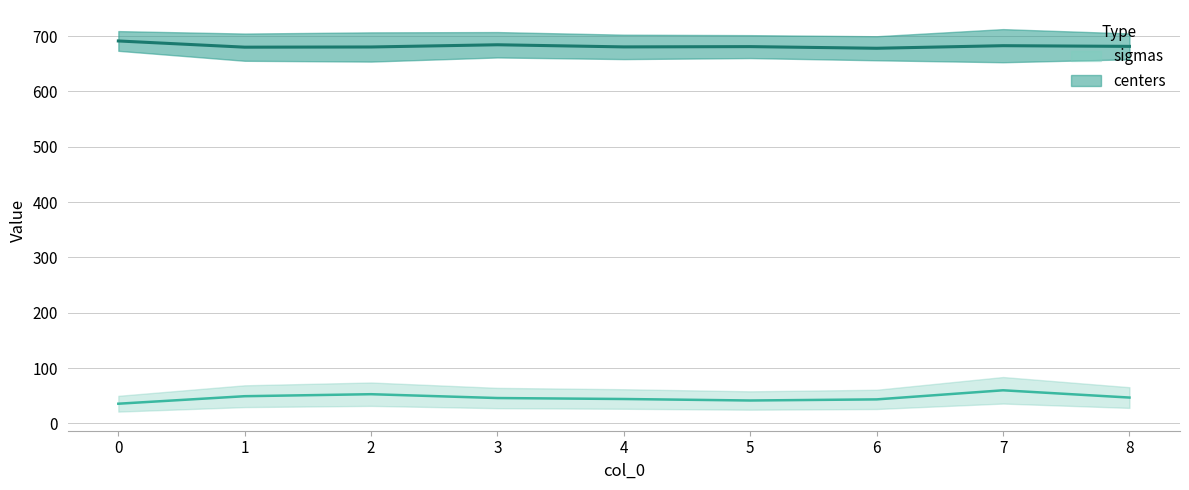

How many data points in centers are less than 680?

2